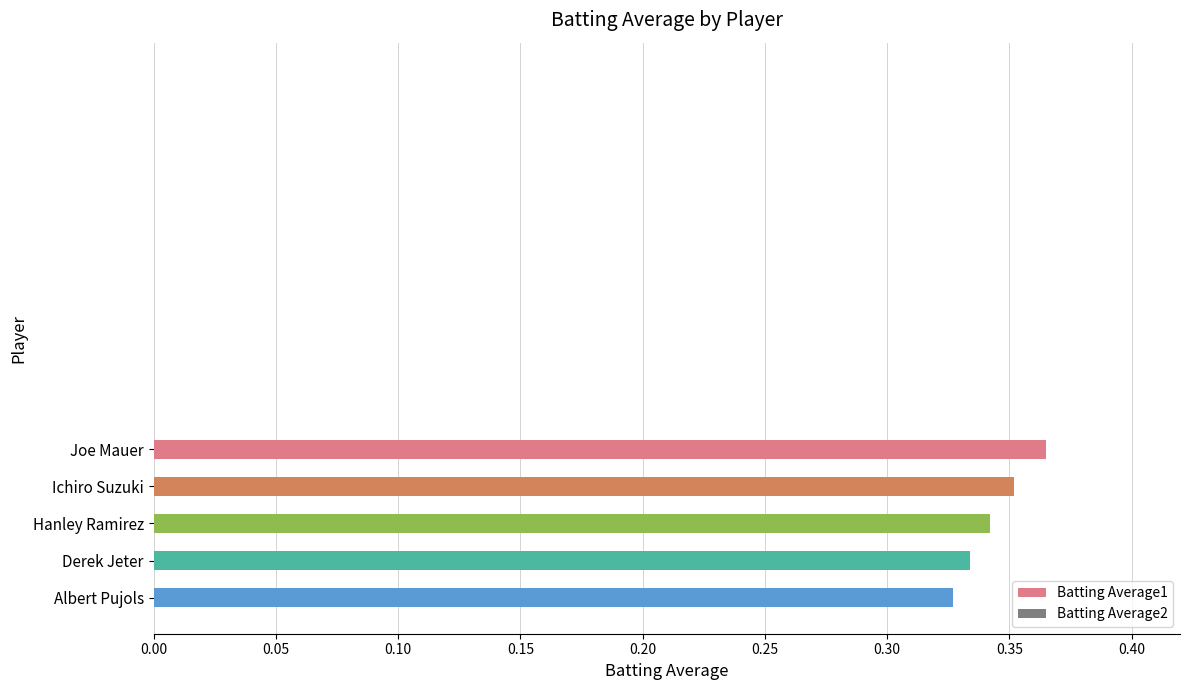

Which label corresponds to the largest value in the chart?

Joe Mauer